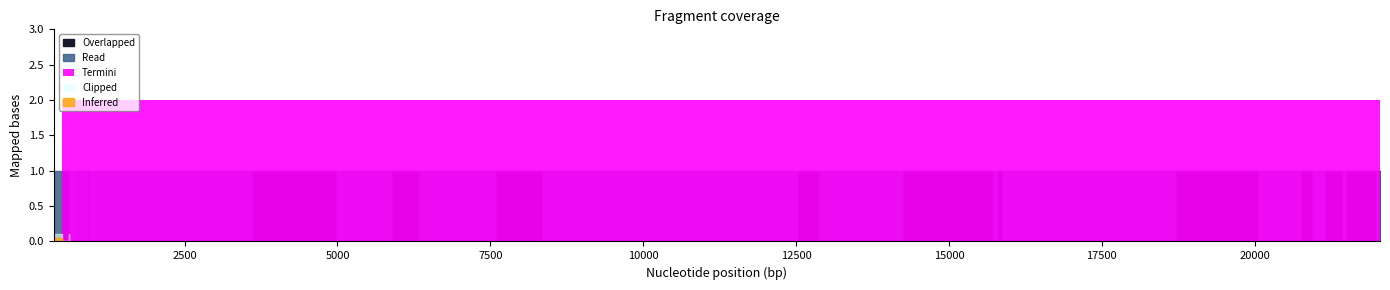

Reading right to left, list all the values displayed in this chart.

x: 39=22050.7	38=21980.4	37=21959.6	36=21498.9	35=21431.8	34=21155.1	33=20943.9	32=20751.1	31=20060.8	30=18708.0	29=15867.2	28=15779.8	27=15718.1	26=15107.8	25=14950.6	24=14241.8	23=12868.6	22=12527.5	21=12526.7	20=9478.9	19=8344.8	18=7592.0	17=7305.4	16=6331.2	15=6110.7	14=5897.5	13=4977.7	12=3721.4	11=3597.3	10=2300.0	9=1075.0	8=938.1	7=920.0	6=748.4	5=747.0	4=613.9	3=600.0	2=500.0	1=499.6	0=360.0
y: 39=2.0	38=1.0	37=2.0	36=2.0	35=1.0	34=2.0	33=1.0	32=2.0	31=1.0	30=2.0	29=1.0	28=2.0	27=1.0	26=2.0	25=2.0	24=2.0	23=1.0	22=2.0	21=1.0	20=1.0	19=1.0	18=2.0	17=1.0	16=1.0	15=2.0	14=2.0	13=1.0	12=2.0	11=2.0	10=1.0	9=1.0	8=1.0	7=2.0	6=1.0	5=2.0	4=1.0	3=2.0	2=2.0	1=1.0	0=1.0